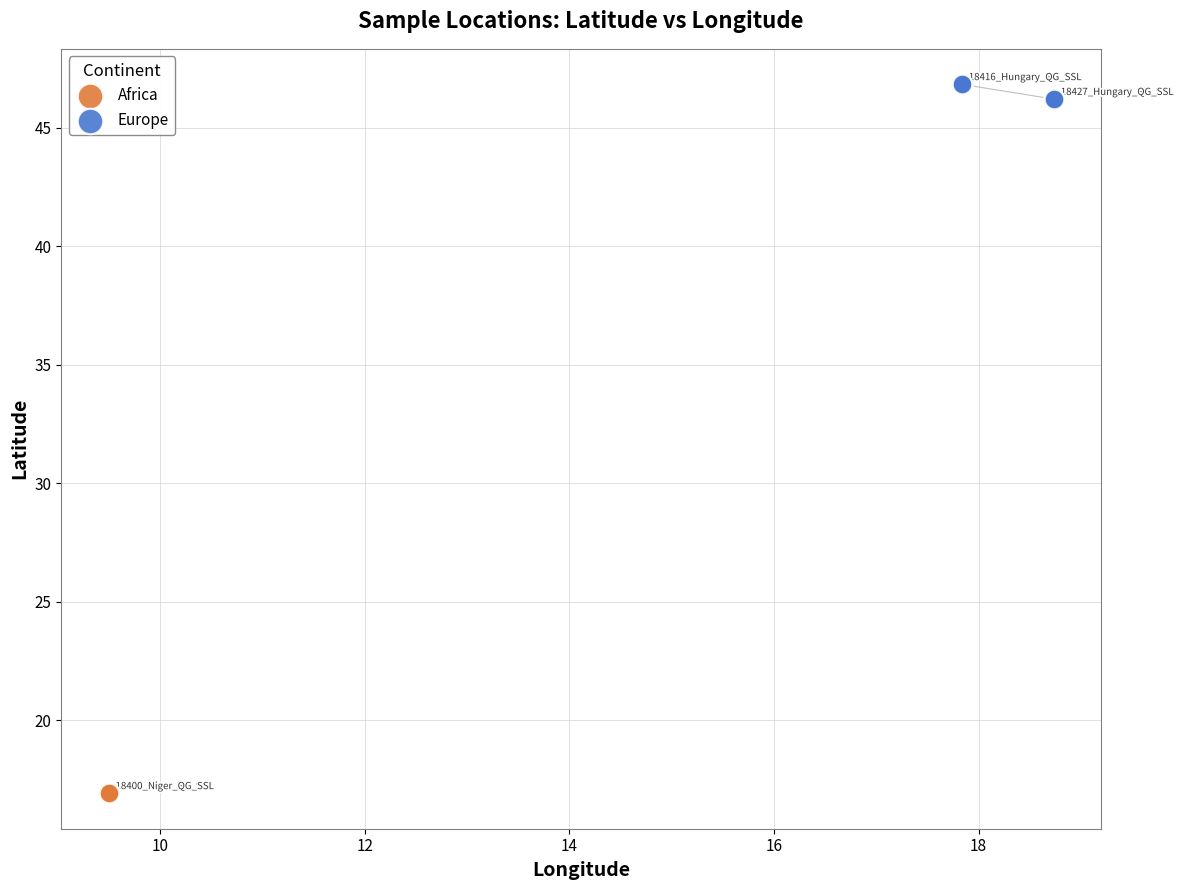

Which series reaches the minimum Y coordinate?

Africa